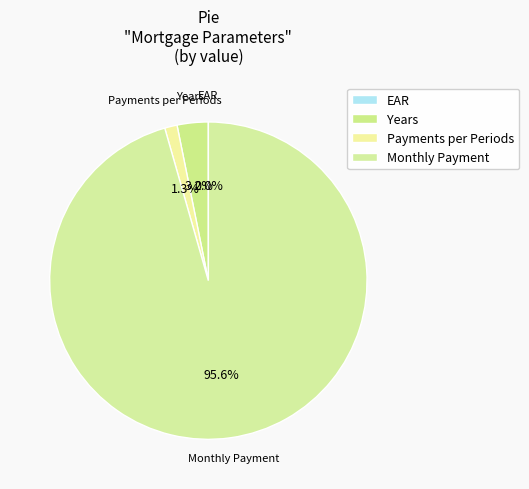

What is the largest slice in the pie chart?

Monthly Payment